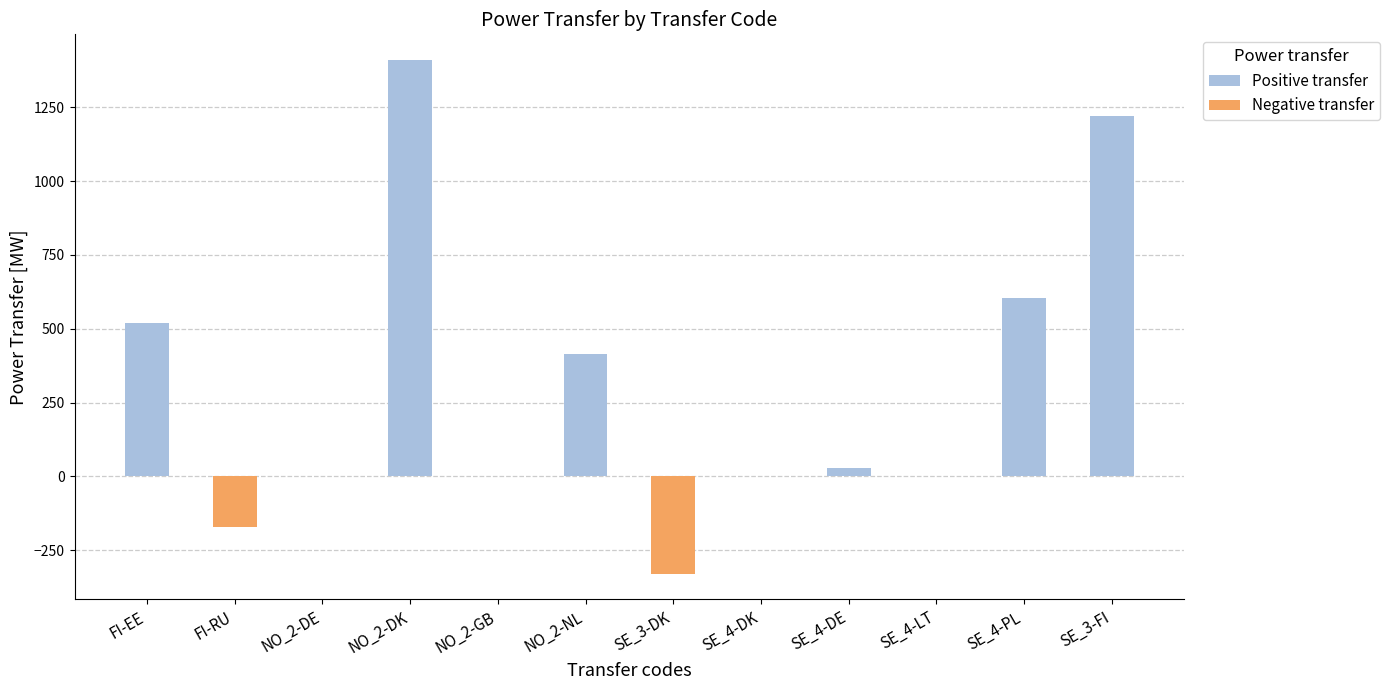

Which has a higher value, SE_4-DK or SE_3-DK?

SE_4-DK